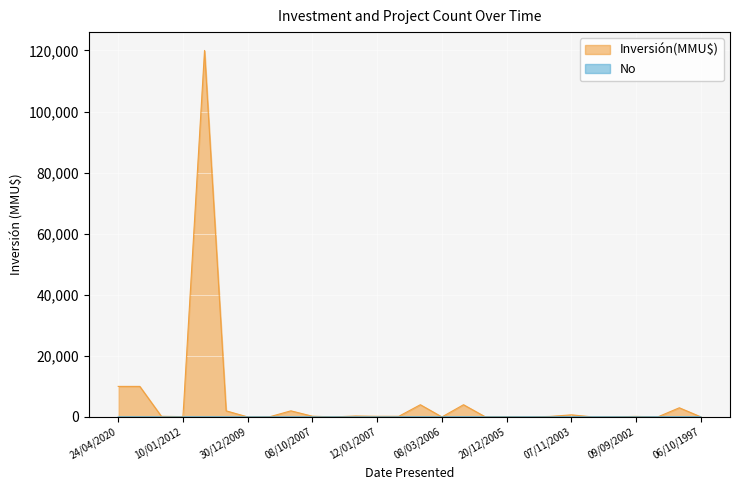

Between 10/01/2012 and 27/03/2006, which series saw the biggest shift?

Inversión(MMU$)